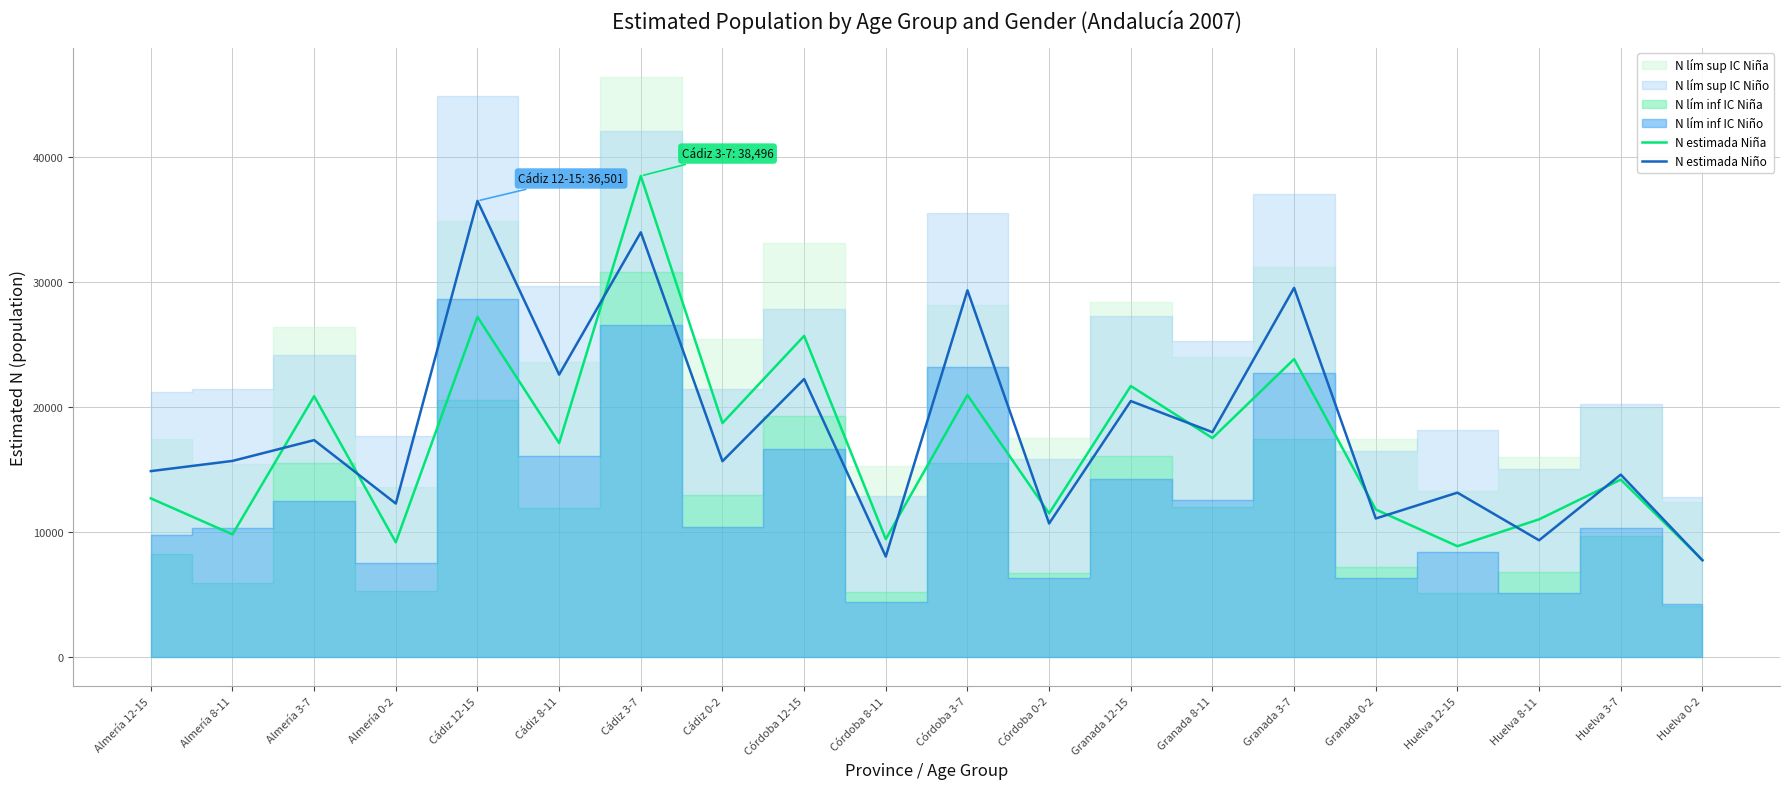

How many lines are shown in the chart?

2